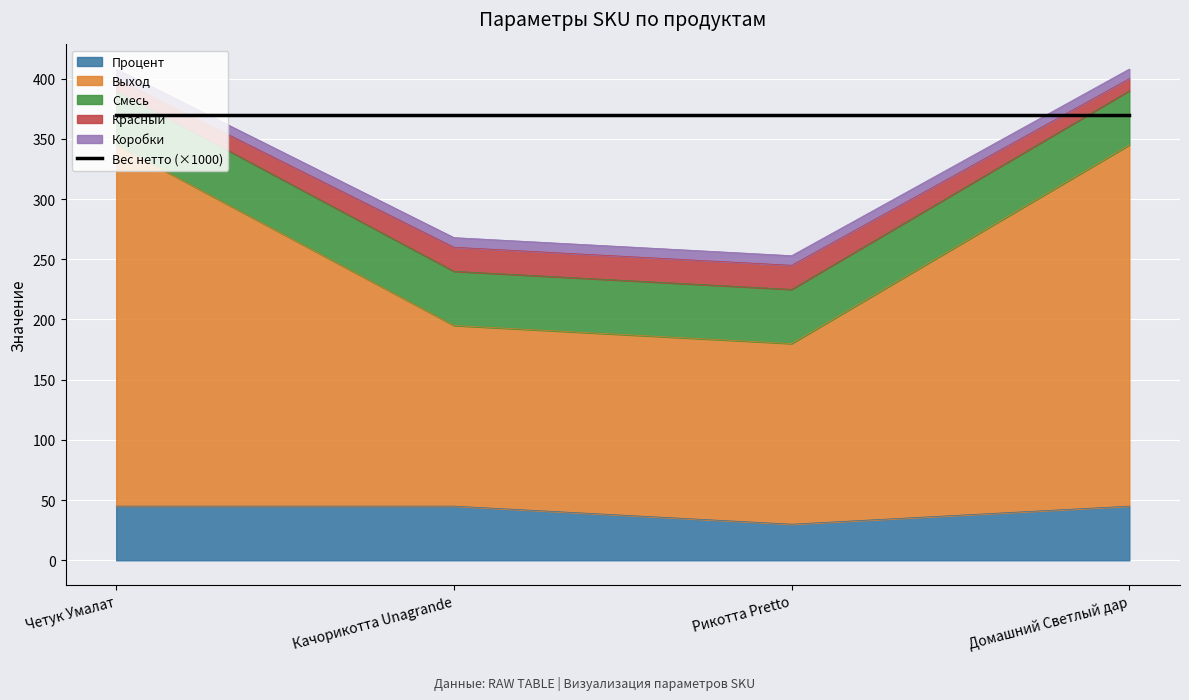

What is the difference between the second highest and second lowest values in the Выход series?

150